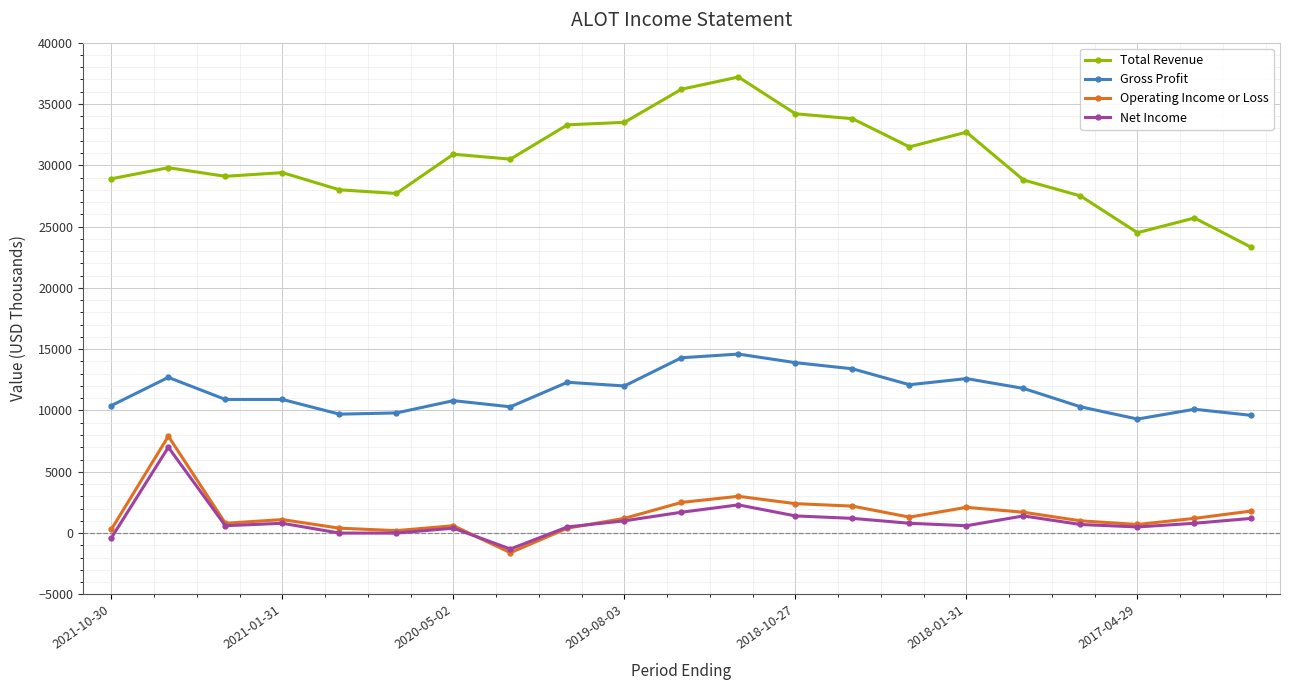

True or false: Net Income has more than 1 points higher than both neighbors.

True